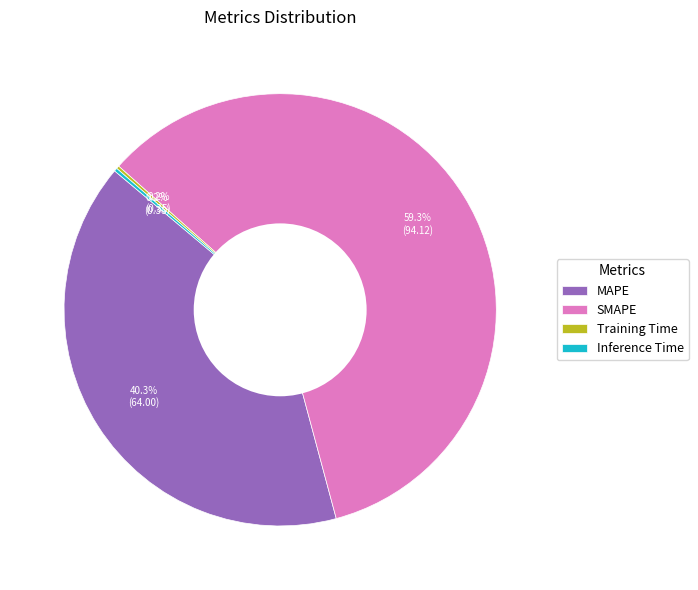

Which slice is the largest?

SMAPE